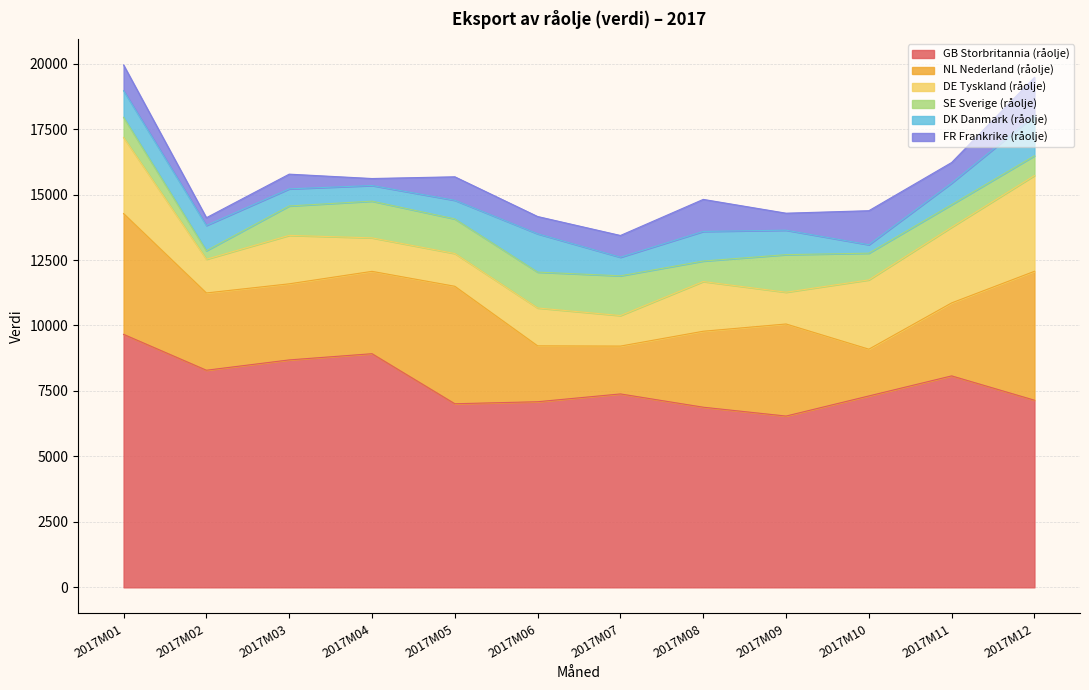

Where is DE Tyskland (råolje) nearest to the value 2411?

2017M10